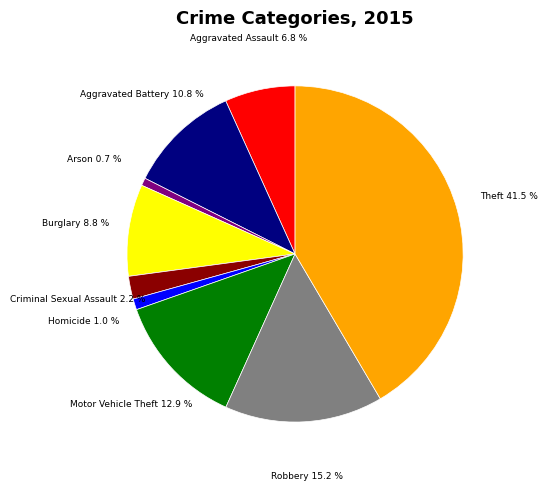

Does any single category account for the majority?

No